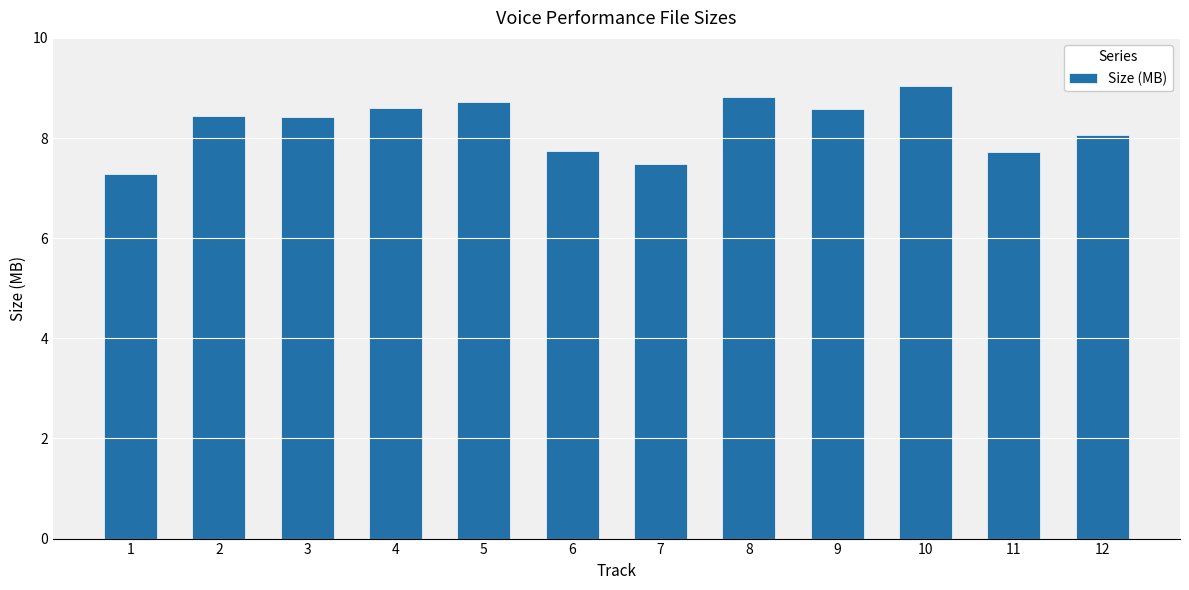

What is the change in value from 3 to 4?

+0.2